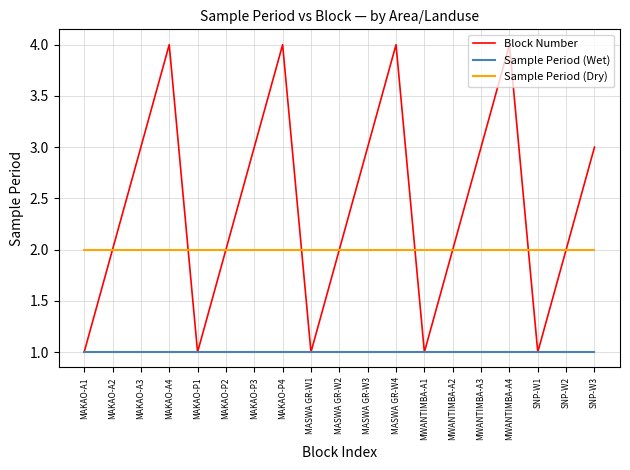

The value of Sample Period (Wet) at MAKAO-A4 is 1. True or false?

True